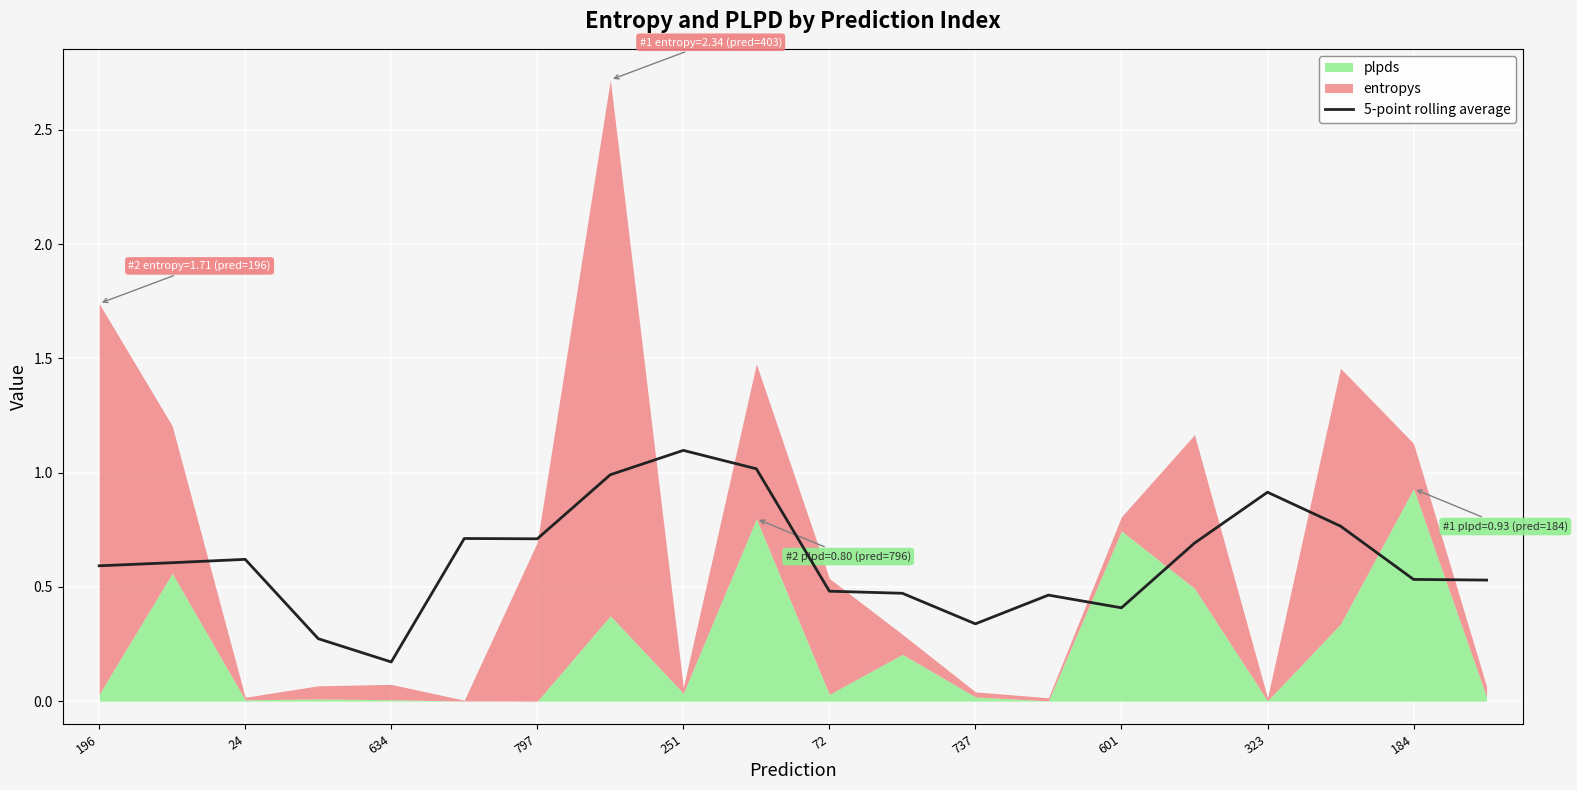

The 5-point rolling average series shows 0.7 at 797. True or false?

True